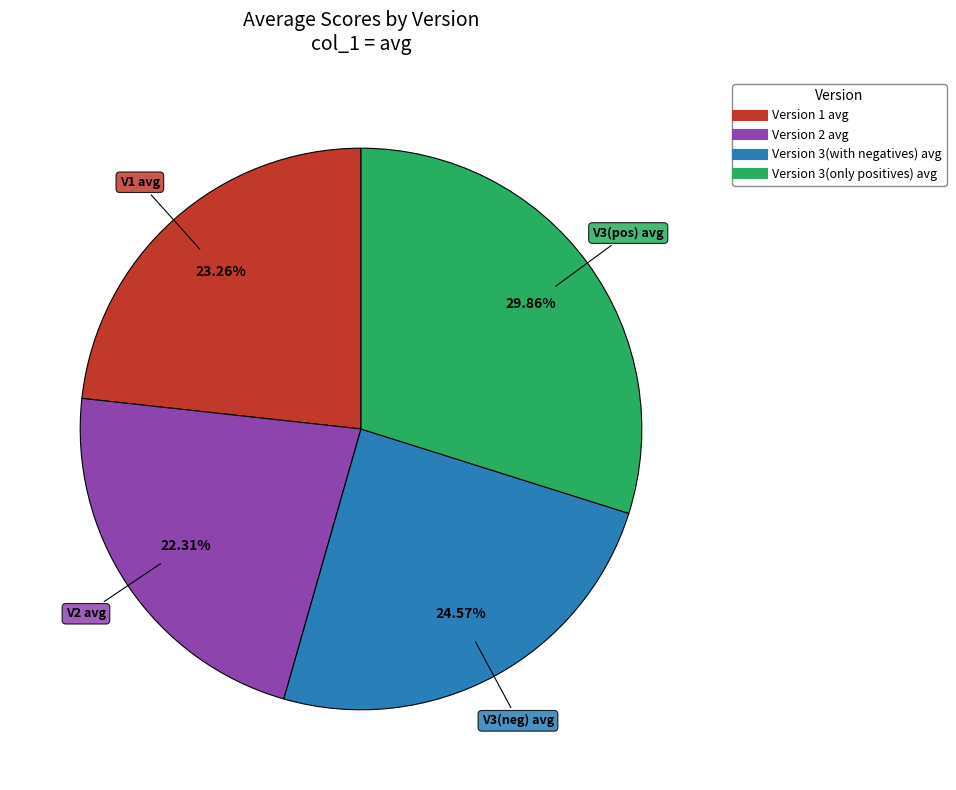

Is it true that Version 3(only positives) avg is 18% of the pie?

False